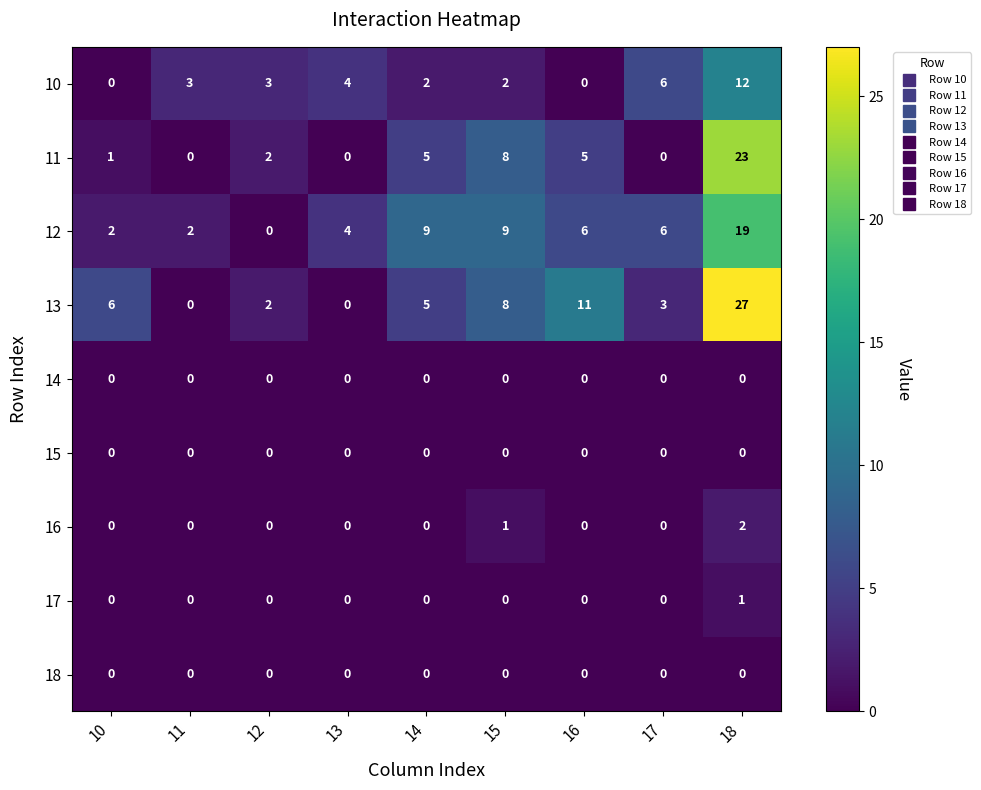

What is the difference between the maximum and second lowest values in the 10 series?

12